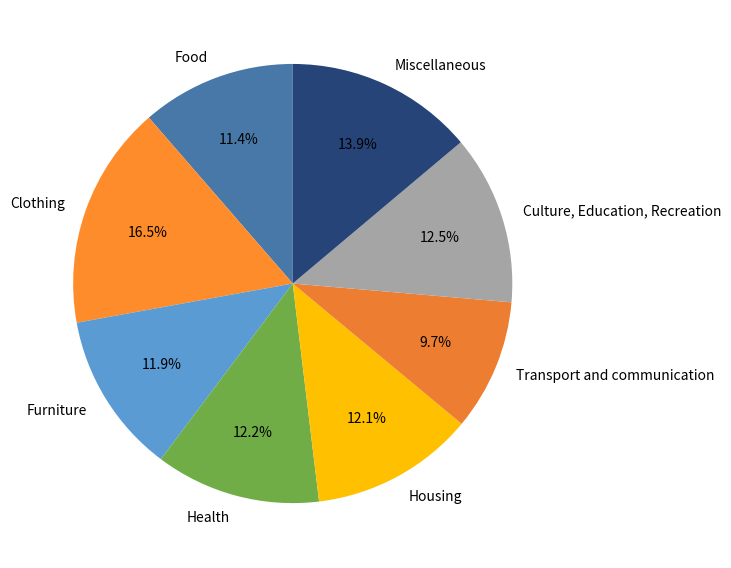

True or false: Furniture accounts for 12% of the total.

True